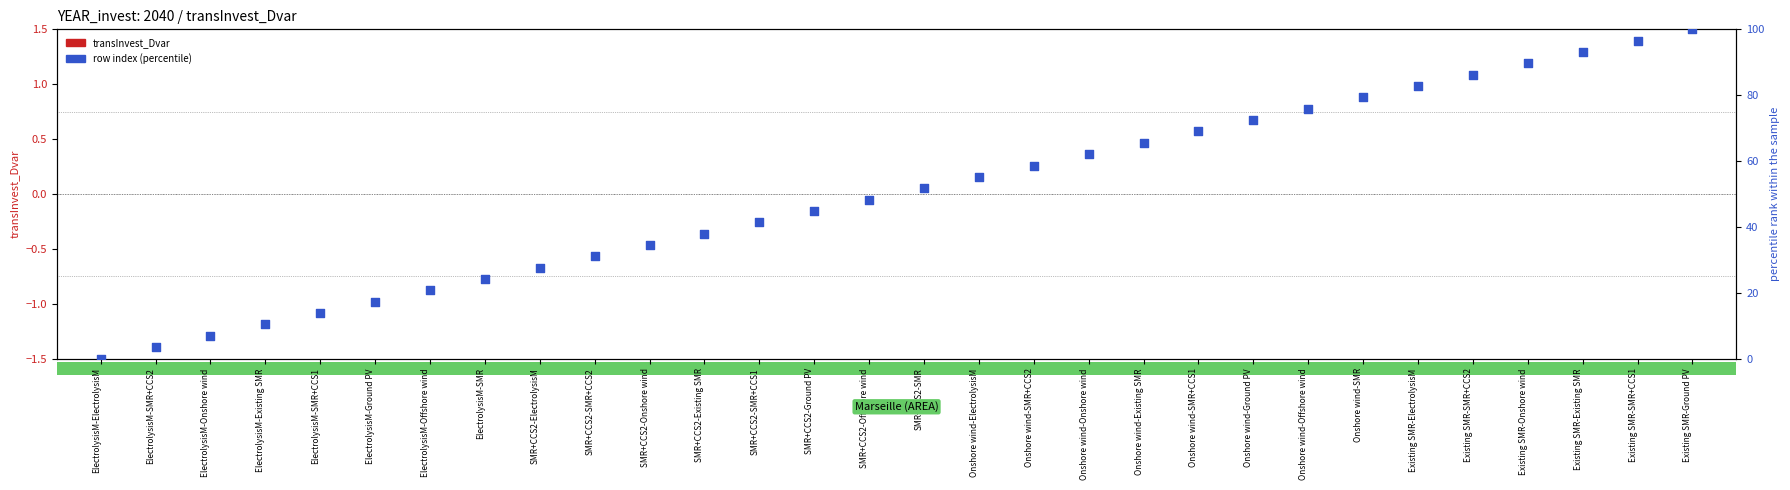

Is the value of transInvest_Dvar at SMR+CCS2-Onshore wind greater than the value of row index (percentile) at Onshore wind-SMR+CCS1?

No